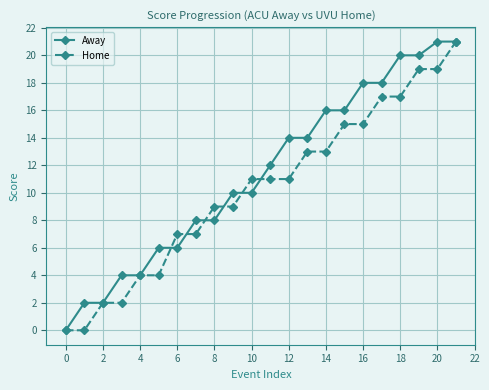

Which series has the largest total across all categories?

Away